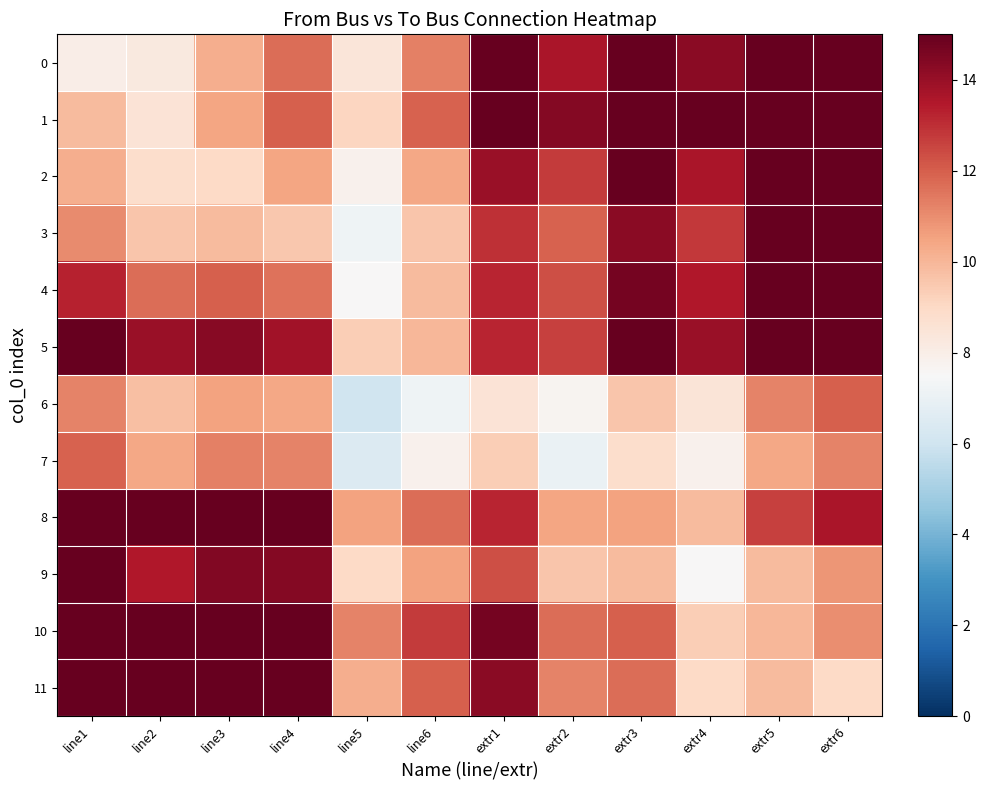

Reading left to right, list all the values displayed in this chart.

0: line1=8.0	line2=8.2	line3=10.2	line4=11.7	line5=8.4	line6=11.2	extr1=15.0	extr2=13.6	extr3=15.0	extr4=14.2	extr5=15.0	extr6=15.0
1: line1=9.9	line2=8.5	line3=10.5	line4=12.0	line5=9.1	line6=11.9	extr1=15.0	extr2=14.4	extr3=15.0	extr4=15.0	extr5=15.0	extr6=15.0
2: line1=10.2	line2=8.8	line3=9.0	line4=10.5	line5=7.8	line6=10.4	extr1=14.0	extr2=12.8	extr3=15.0	extr4=13.6	extr5=15.0	extr6=15.0
3: line1=11.1	line2=9.6	line3=9.9	line4=9.5	line5=7.2	line6=9.6	extr1=13.0	extr2=11.9	extr3=14.2	extr4=12.8	extr5=15.0	extr6=15.0
4: line1=13.3	line2=11.7	line3=12.0	line4=11.6	line5=7.5	line6=9.9	extr1=13.2	extr2=12.3	extr3=14.7	extr4=13.5	extr5=15.0	extr6=15.0
5: line1=15.0	line2=14.0	line3=14.3	line4=13.8	line5=9.4	line6=10.0	extr1=13.2	extr2=12.6	extr3=15.0	extr4=14.0	extr5=15.0	extr6=15.0
6: line1=11.2	line2=9.8	line3=10.5	line4=10.4	line5=6.0	line6=7.2	extr1=8.5	extr2=7.7	extr3=9.6	extr4=8.5	extr5=11.2	extr6=12.0
7: line1=11.9	line2=10.4	line3=11.2	line4=11.2	line5=6.5	line6=7.8	extr1=9.4	extr2=7.0	extr3=8.8	extr4=7.8	extr5=10.4	extr6=11.2
8: line1=15.0	line2=15.0	line3=15.0	line4=15.0	line5=10.5	line6=11.7	extr1=13.2	extr2=10.5	extr3=10.5	extr4=9.9	extr5=12.6	extr6=13.7
9: line1=15.0	line2=13.5	line3=14.5	line4=14.4	line5=9.0	line6=10.5	extr1=12.3	extr2=9.6	extr3=9.9	extr4=7.5	extr5=9.9	extr6=10.8
10: line1=15.0	line2=15.0	line3=15.0	line4=15.0	line5=11.2	line6=12.8	extr1=14.7	extr2=11.7	extr3=12.0	extr4=9.4	extr5=10.0	extr6=11.0
11: line1=15.0	line2=15.0	line3=15.0	line4=15.0	line5=10.2	line6=12.0	extr1=14.2	extr2=11.2	extr3=11.7	extr4=9.0	extr5=9.9	extr6=9.0